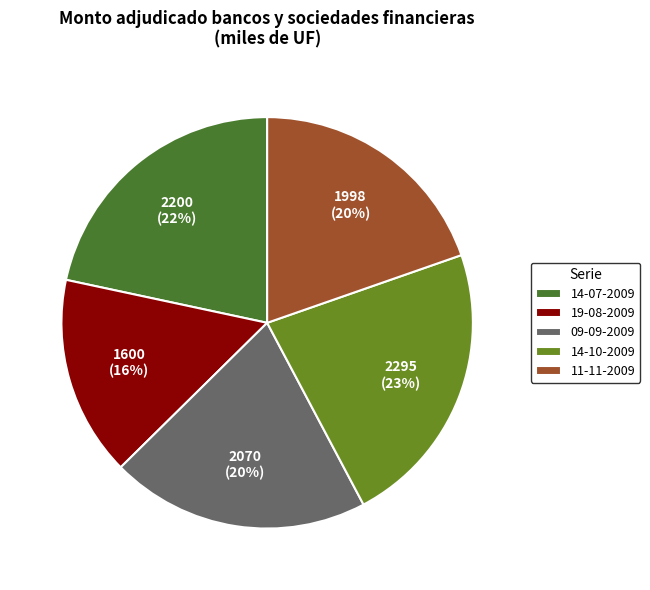

Rank the categories by value from lowest to highest.

19-08-2009, 11-11-2009, 09-09-2009, 14-07-2009, 14-10-2009